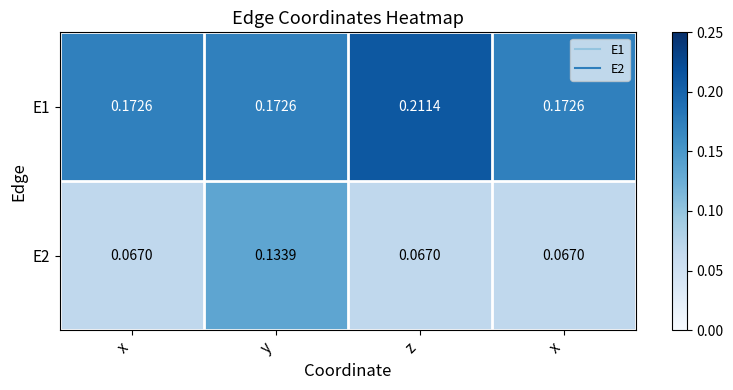

Reading left to right, list all the values displayed in this chart.

E1: x=0.2	y=0.2	z=0.2	x=0.2
E2: x=0.1	y=0.1	z=0.1	x=0.1